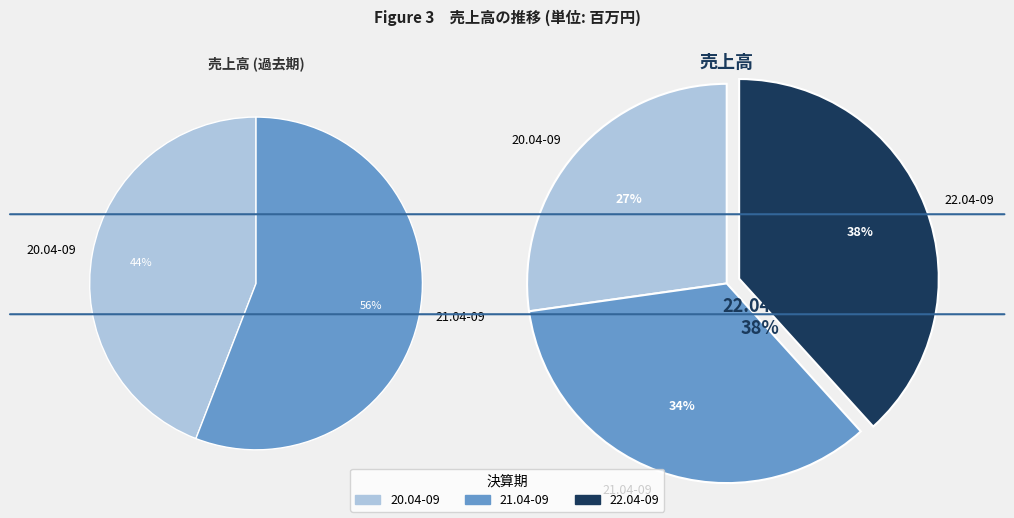

Approximately how many times larger is the value at 20.04-09 compared to 21.04-09?

0.8